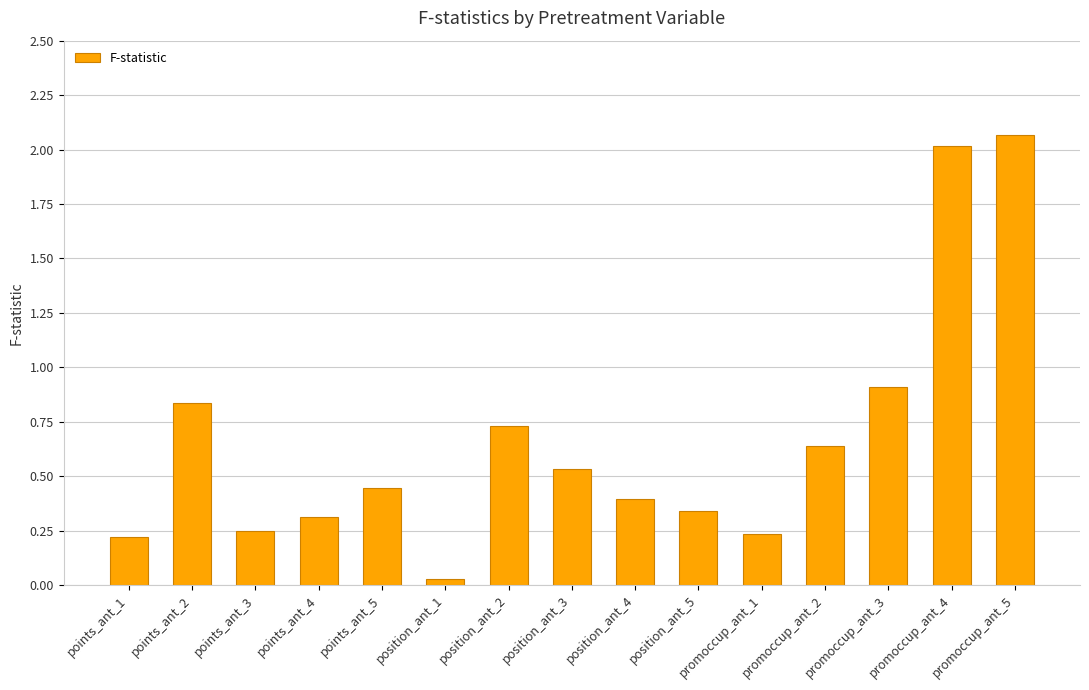

What is the label of the 14th bar from the right?

points_ant_2